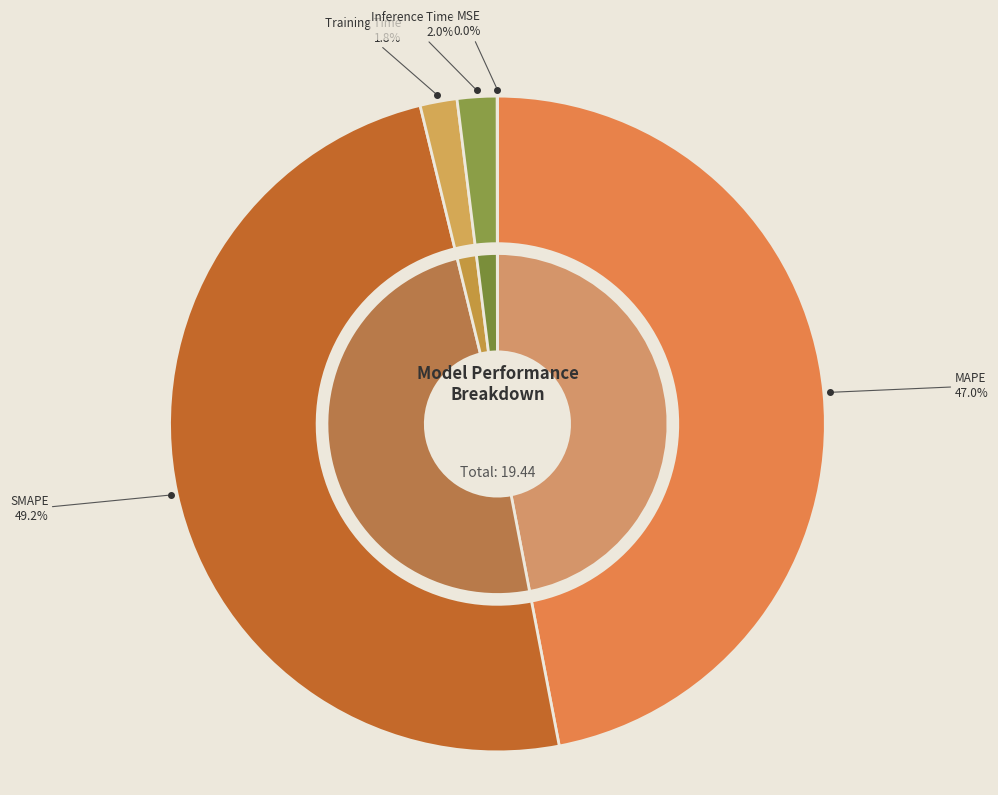

What is the total percentage of Training Time and Inference Time?

3.8%